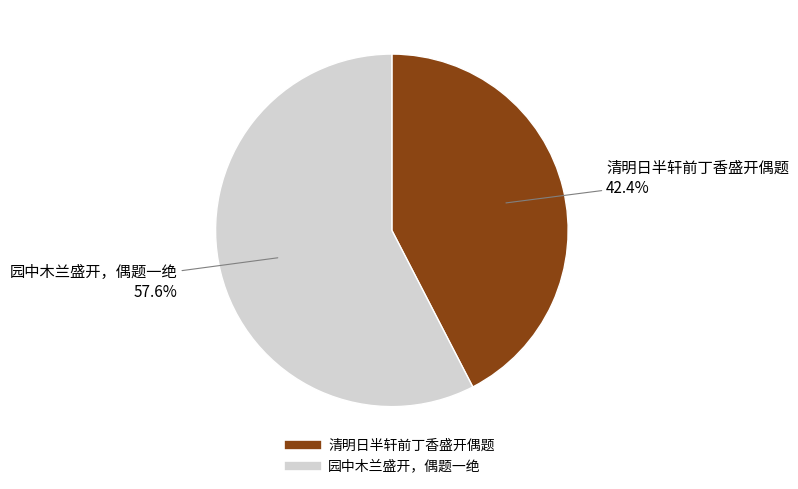

How many slices are in this pie chart?

2